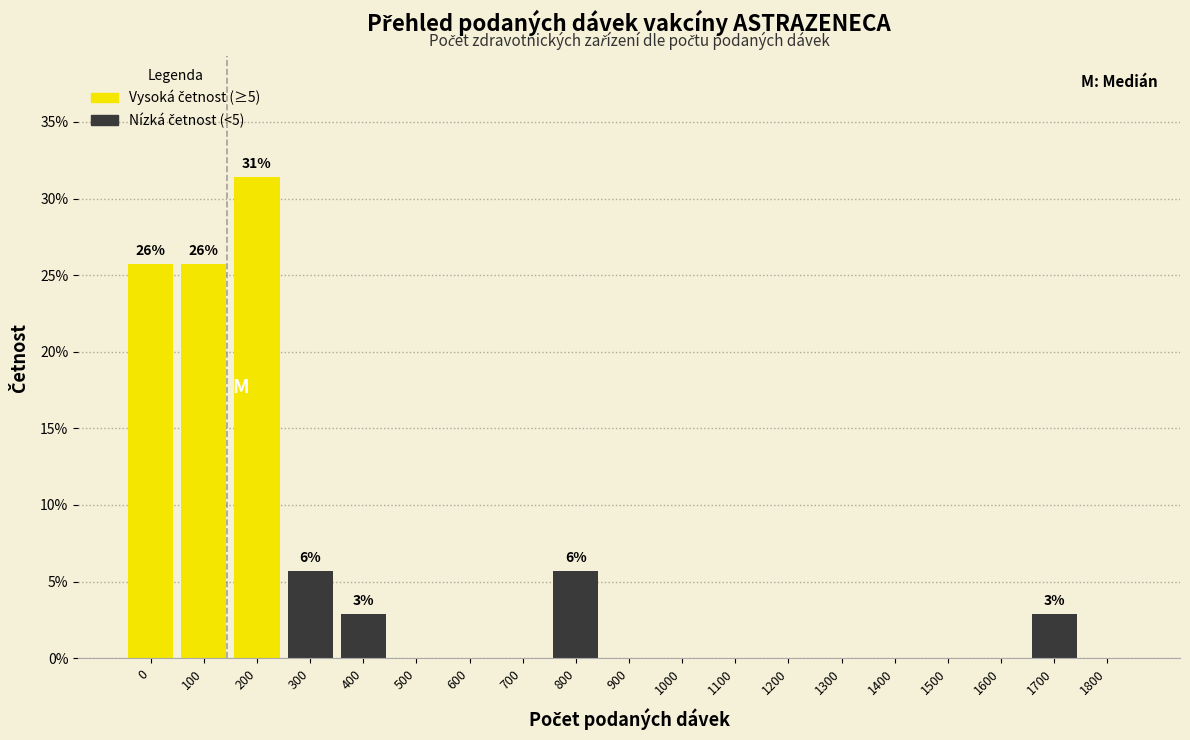

Reading left to right, what are all the values shown in this chart?

0=25.7	100=25.7	200=31.4	300=5.7	400=2.9	500=0.0	600=0.0	700=0.0	800=5.7	900=0.0	1000=0.0	1100=0.0	1200=0.0	1300=0.0	1400=0.0	1500=0.0	1600=0.0	1700=2.9	1800=0.0